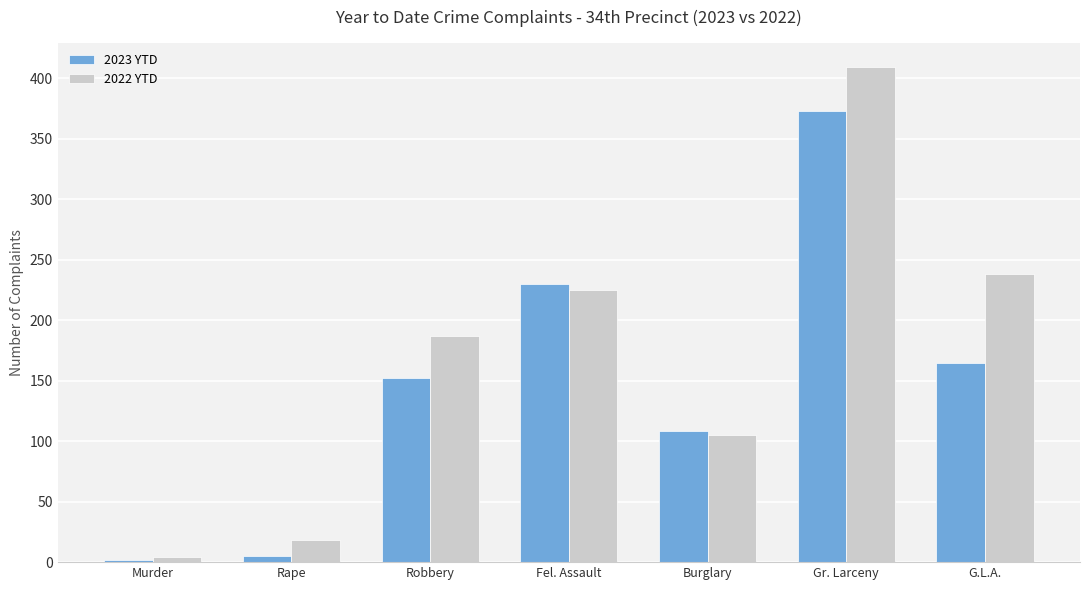

What is the difference between the maximum and minimum values in the 2023 YTD series?

371